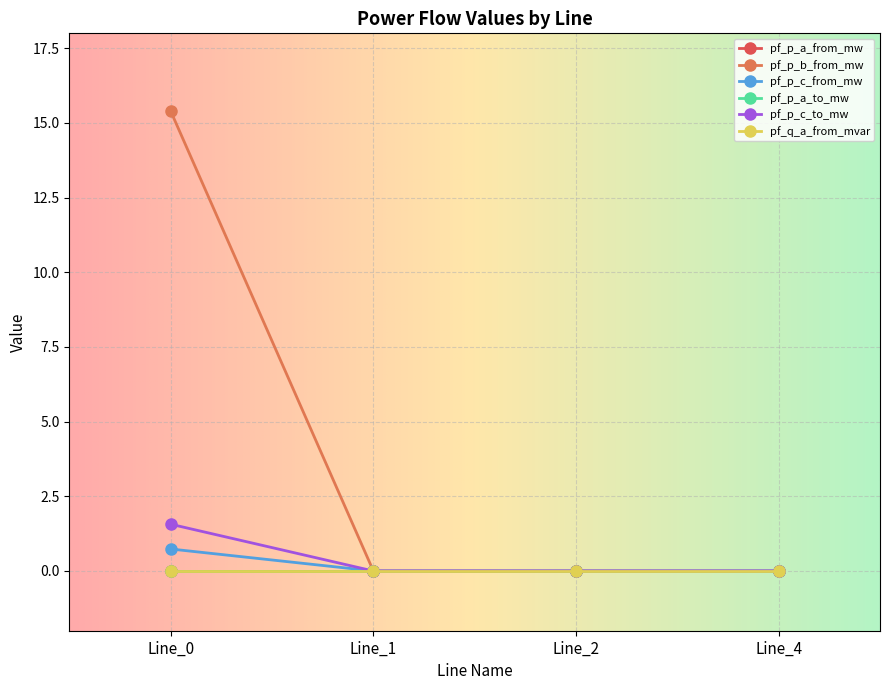

Does the chart have visible grid lines?

Yes